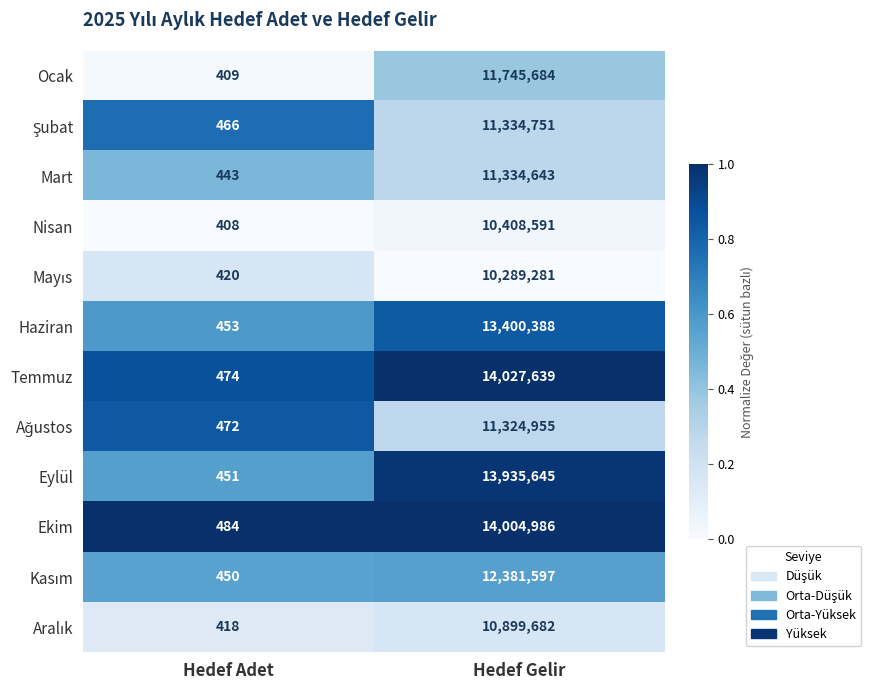

What is the difference between the highest and lowest values at Hedef Adet?

76